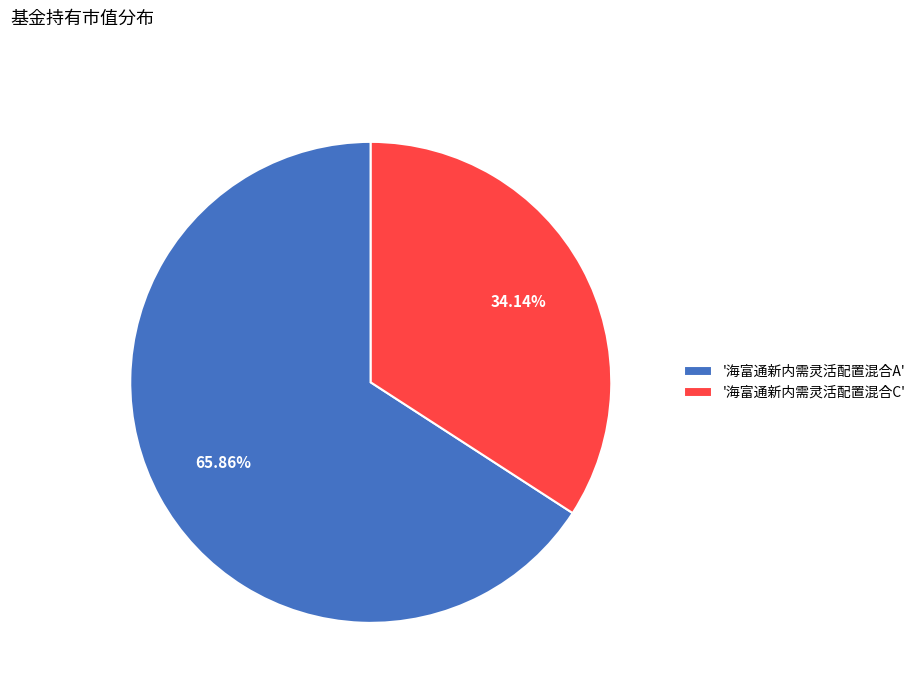

To the nearest percent, what is the average slice percentage?

50%